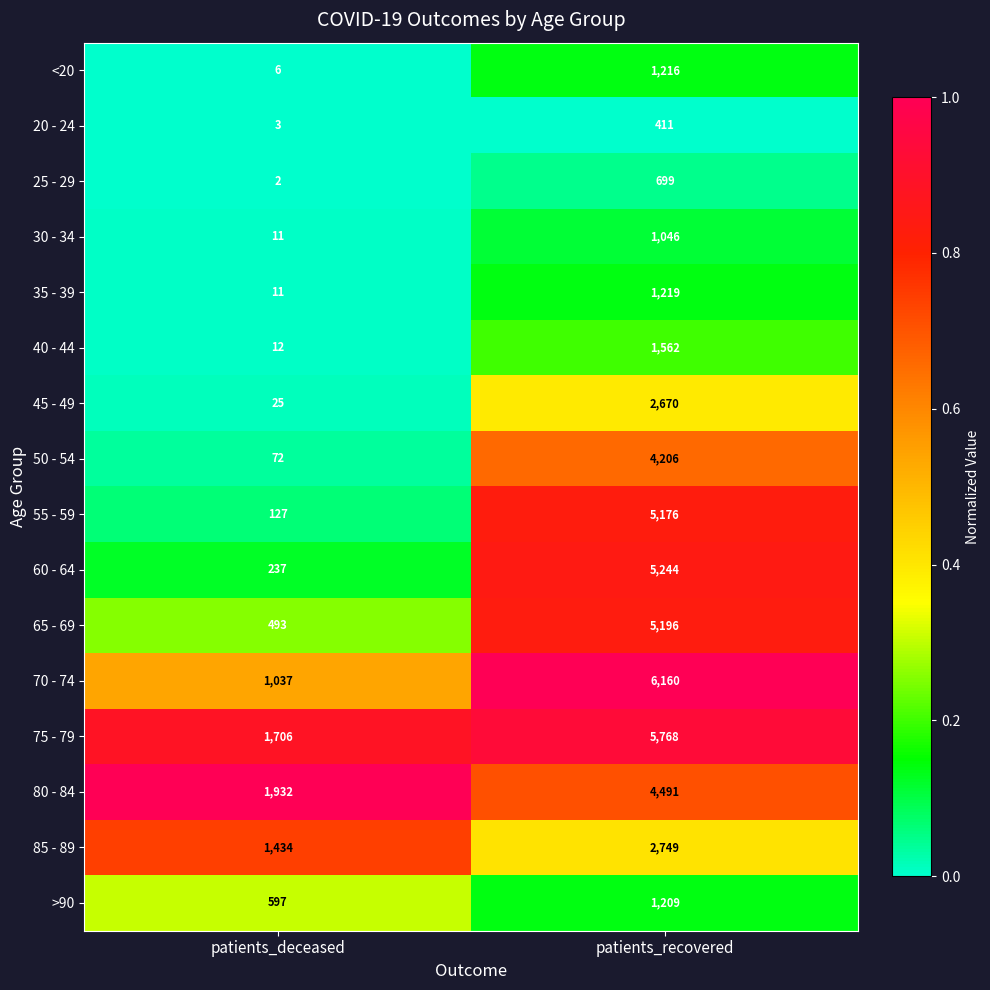

At which category does the chart reach its minimum across all series?

patients_deceased